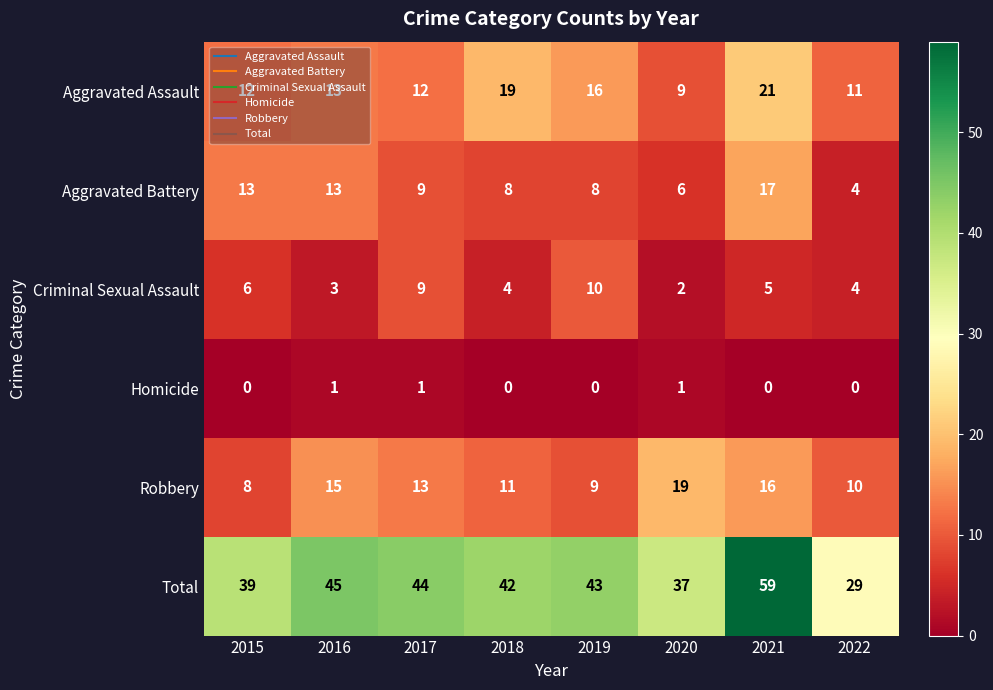

True or false: Criminal Sexual Assault has a value of 4 at 2018.

True